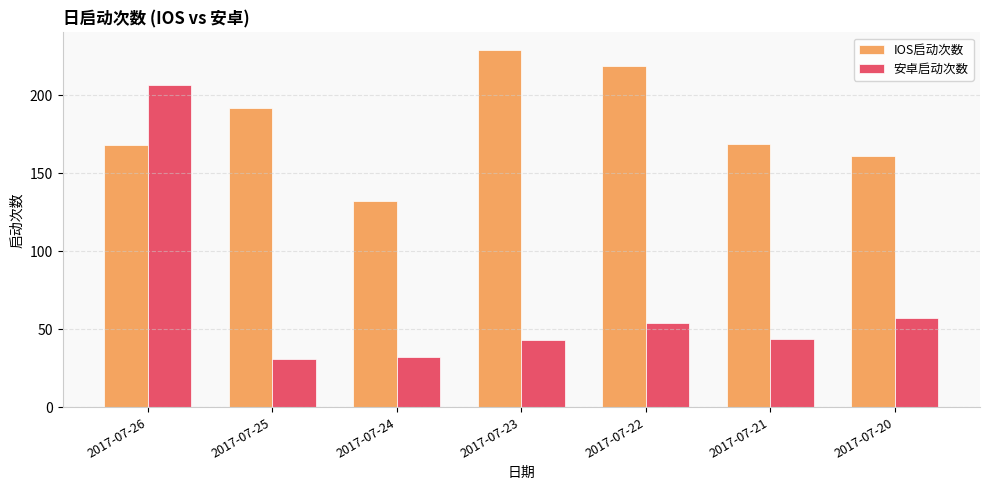

Reading right to left, list all the values displayed in this chart.

IOS启动次数: 161	169	219	229	132	192	168
安卓启动次数: 57	44	54	43	32	31	207